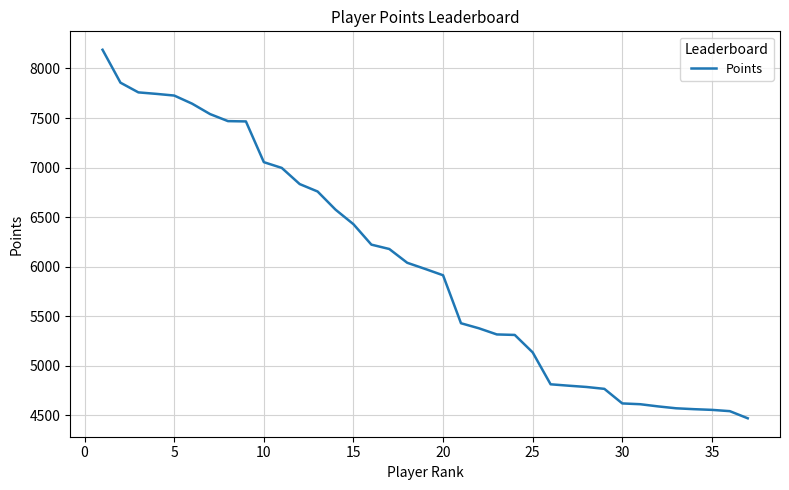

What is the maximum value shown in the chart?

8189